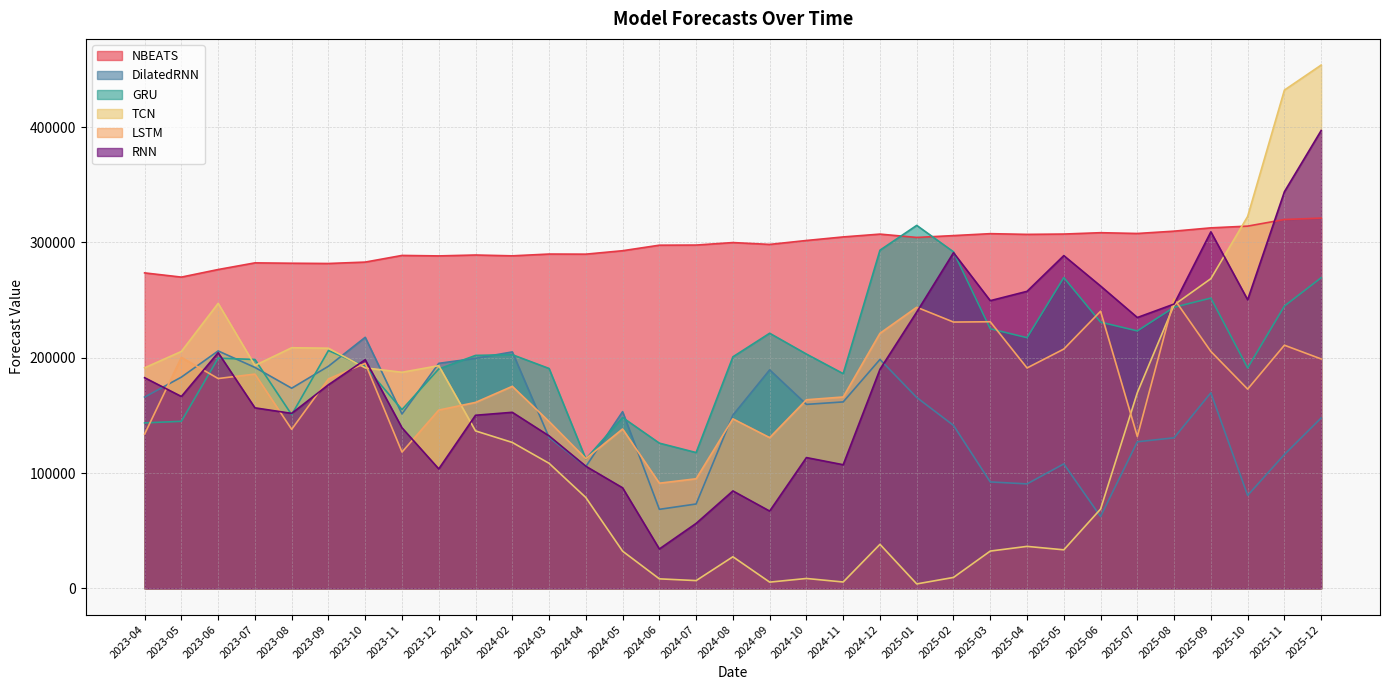

At which category is the sum across all series the highest?

2025-12